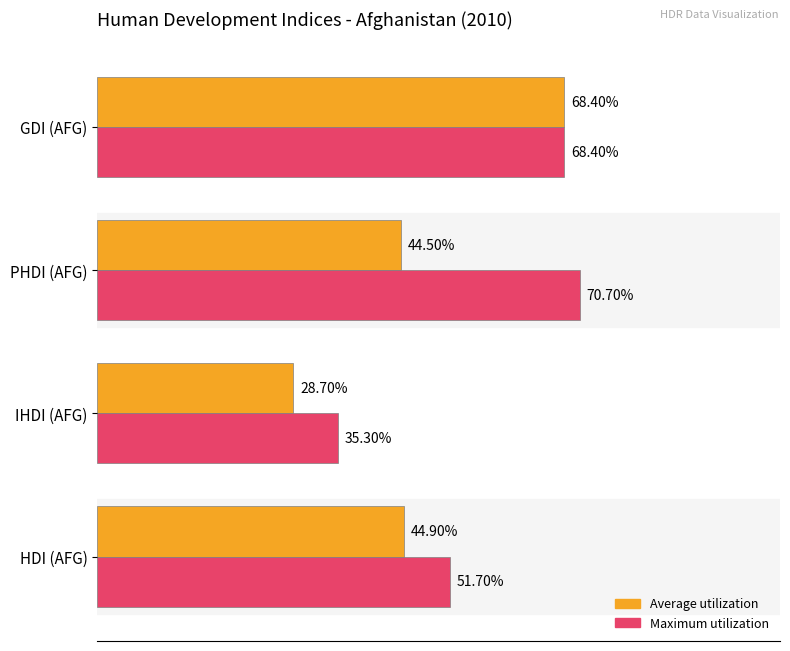

What are all the series names shown in the legend?

Average utilization, Maximum utilization